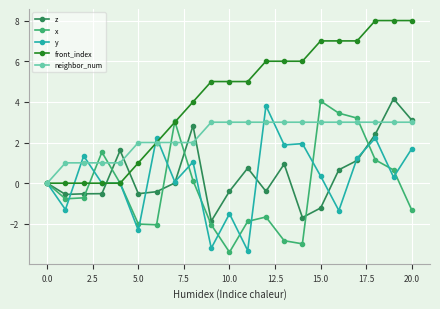

True or false: z has more than 1 interior local peaks.

True